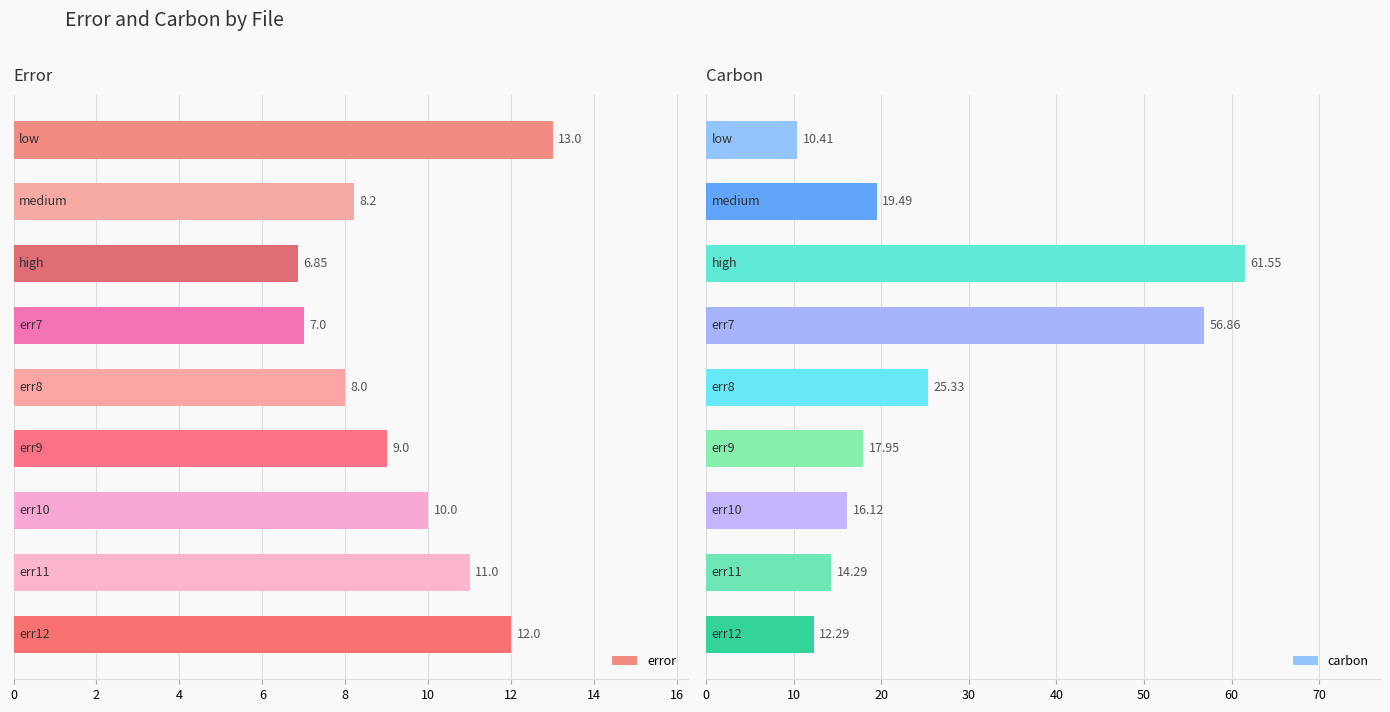

What is the difference between the maximum and second lowest values in the carbon series?

49.3